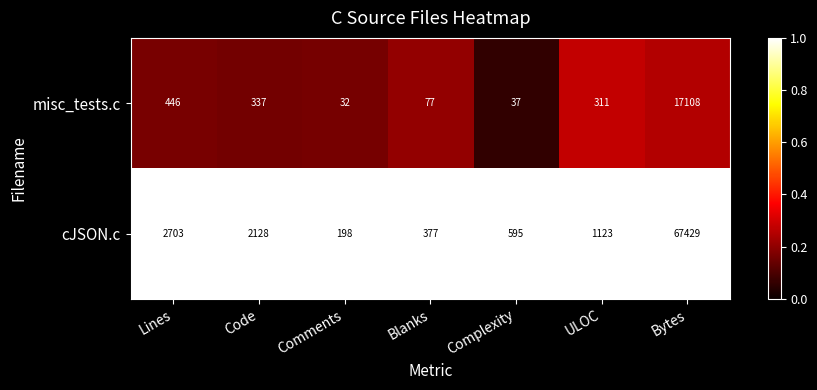

The cJSON.c series shows 801 at Complexity. True or false?

False